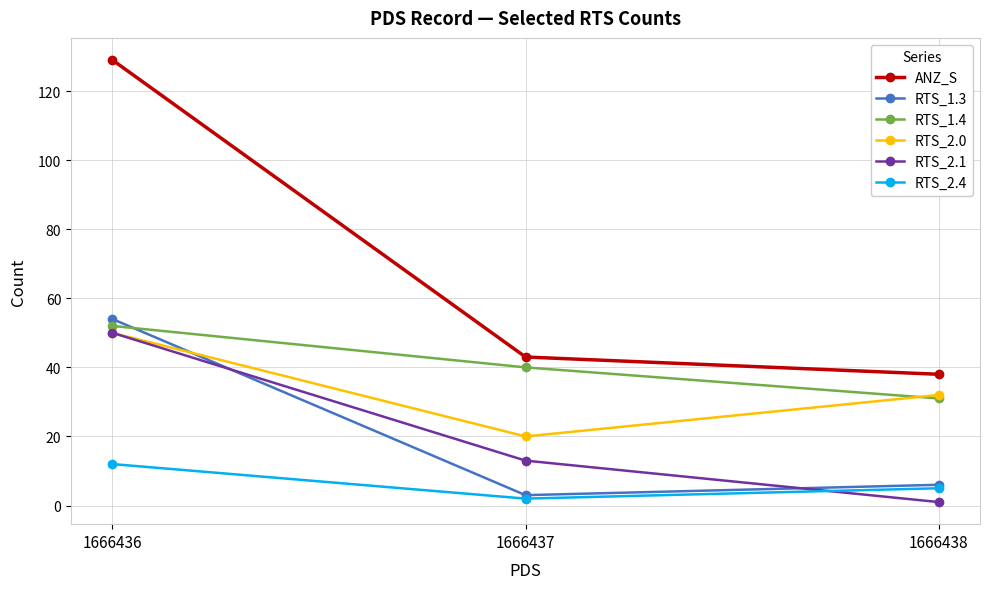

What is the spread (max minus min) of values at 1666437?

41